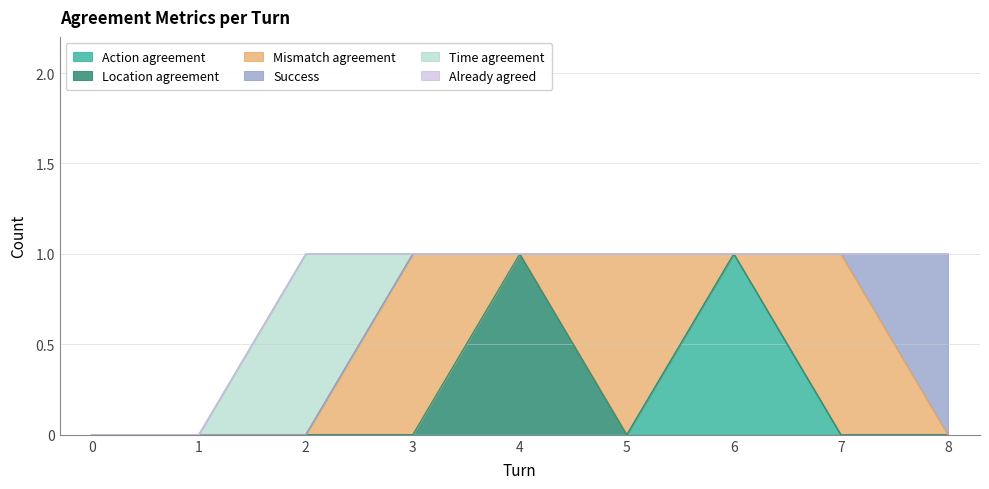

Which category has the highest value in the Time agreement series?

2